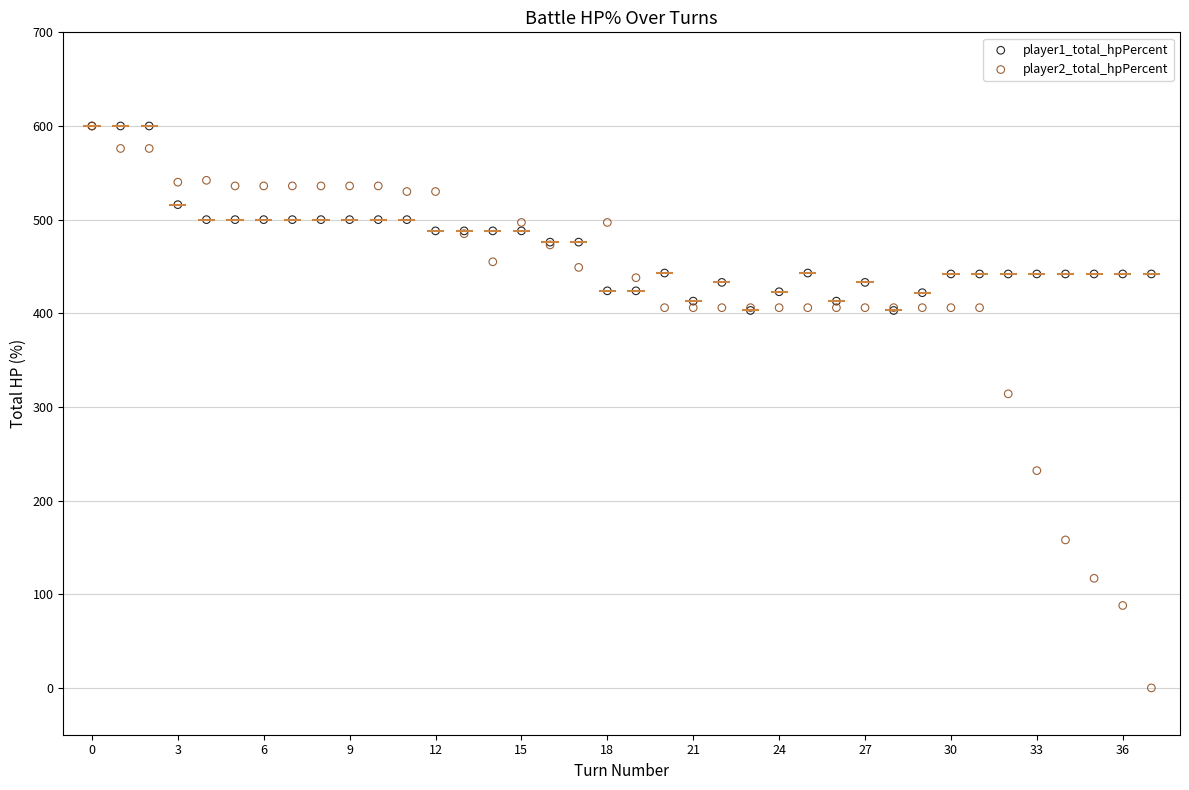

Across all series, what Y value is closest to 300?

314